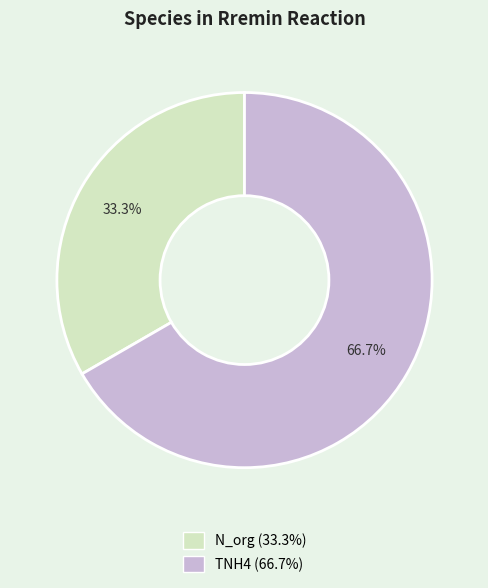

Between TNH4 and N_org, which is larger?

TNH4